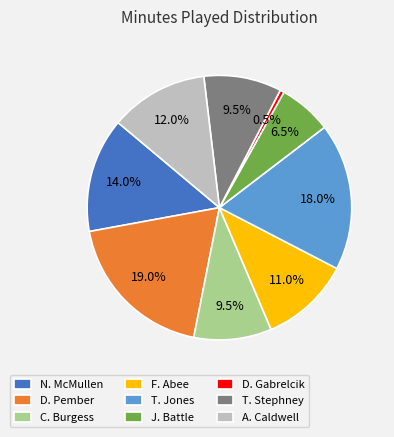

What is the ratio of the value at T. Stephney to the value at N. McMullen?

0.7